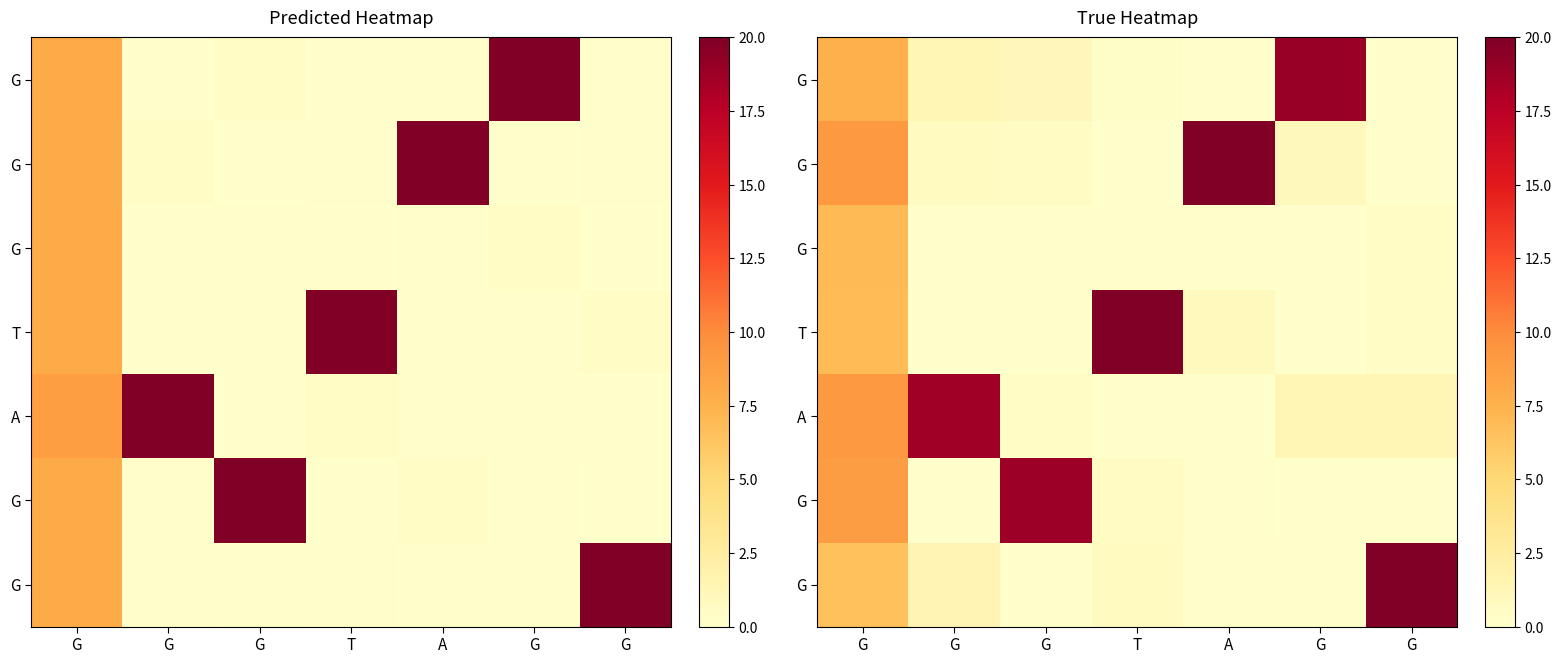

What is the total value across all series at G?

55.1